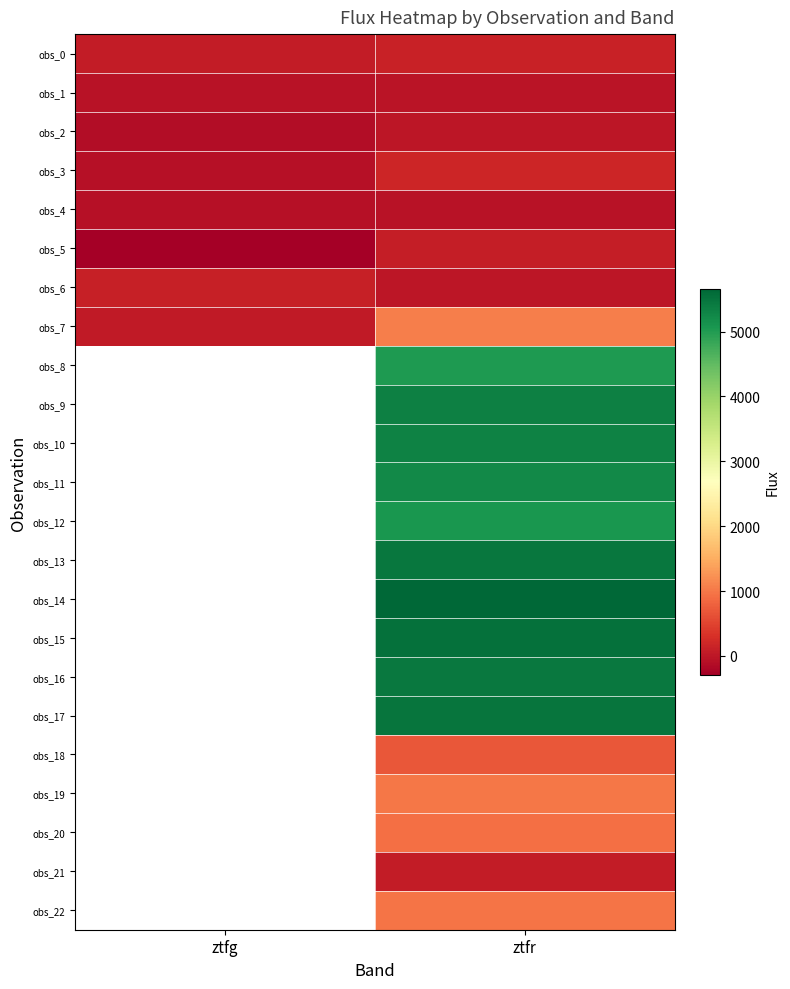

What is the difference between the highest and lowest values at ztfr?

5718.9